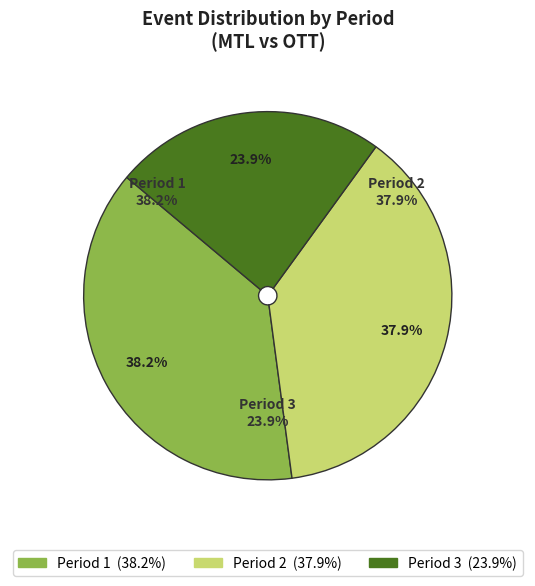

Count the number of slices in the pie.

3